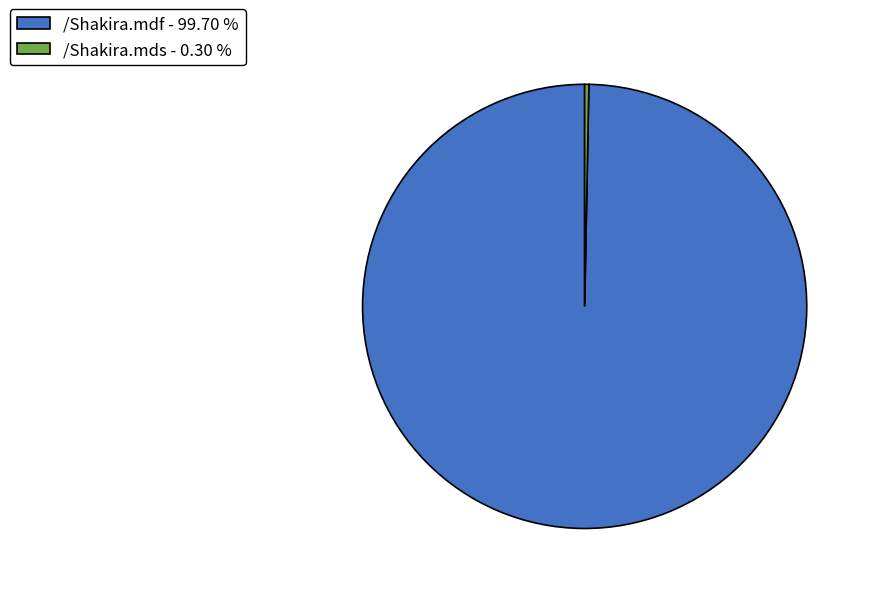

How many segments does this pie chart have?

2